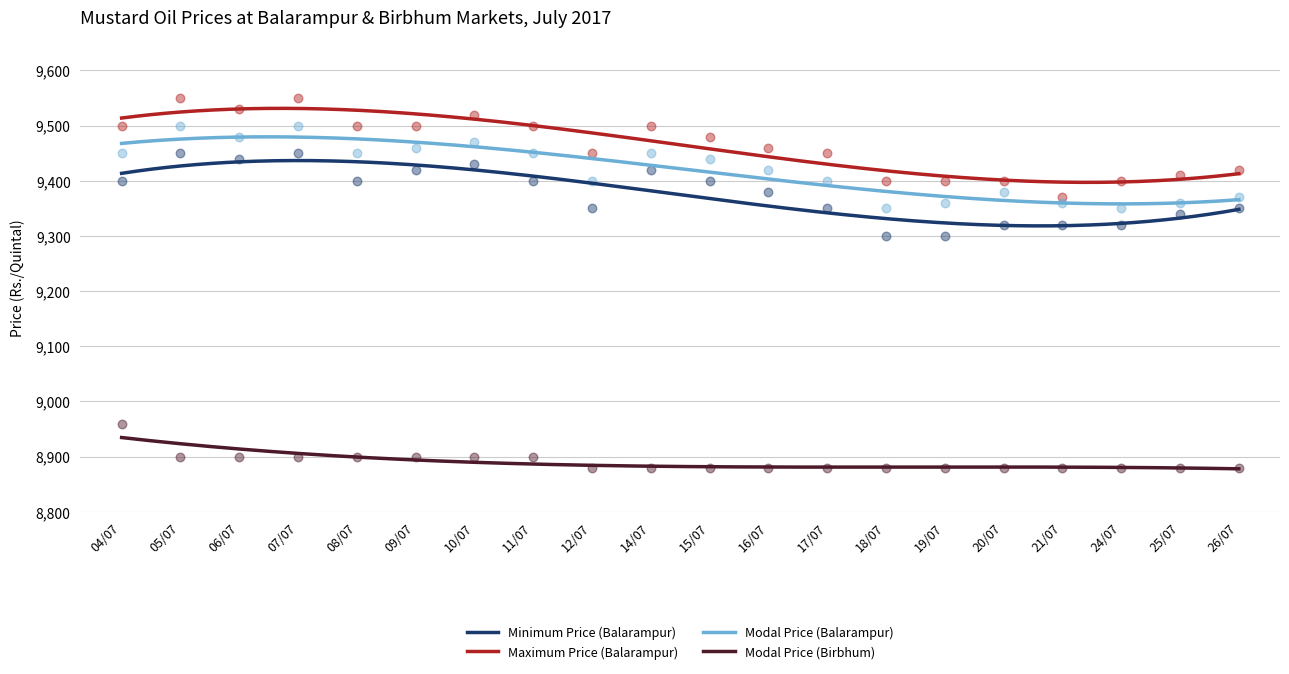

At how many categories does at least one series exceed 9173?

20